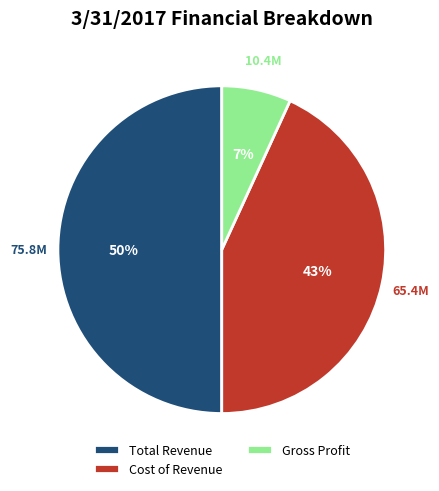

Does Cost of Revenue account for over 50% of the chart?

No